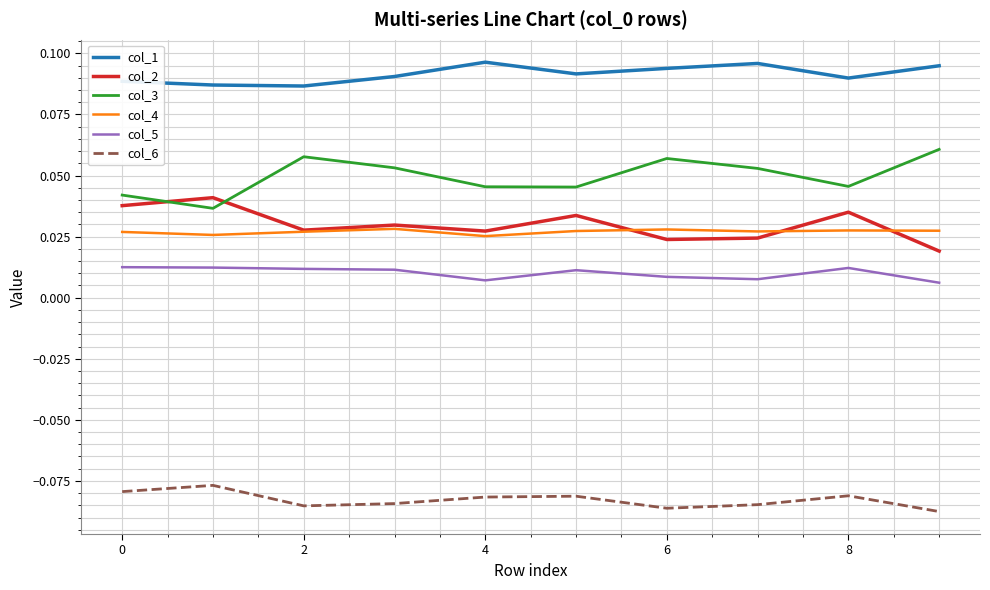

Does the chart have visible grid lines?

Yes